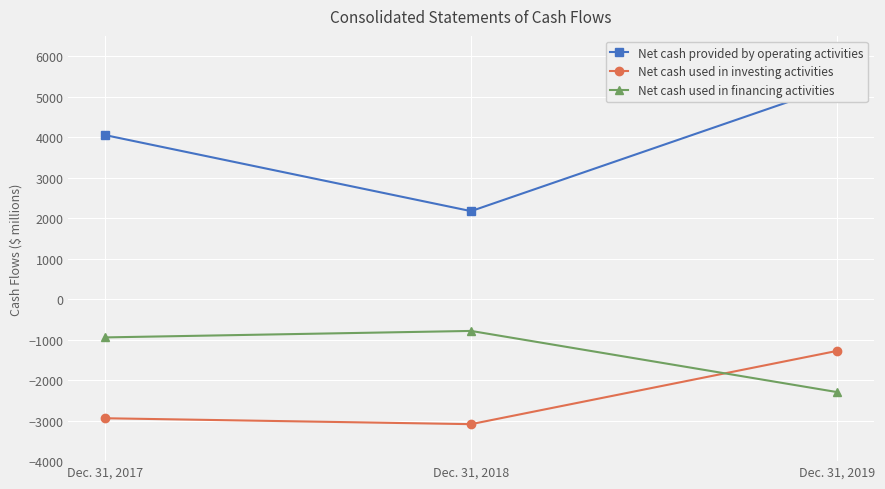

Between Dec. 31, 2019 and Dec. 31, 2017, which is larger?

Dec. 31, 2019